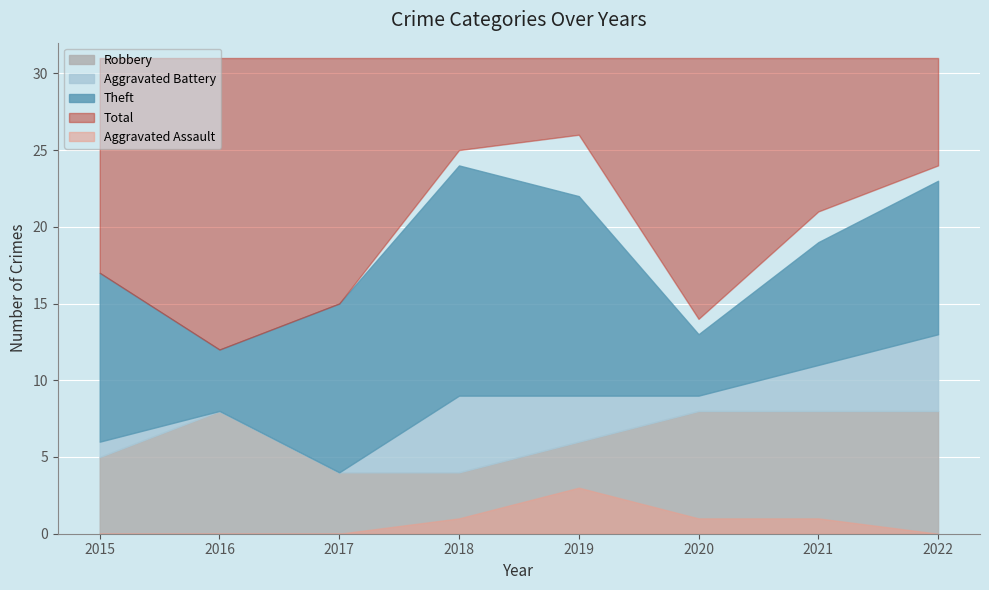

What is the sum of the Aggravated Assault values at 2020 and 2017?

1